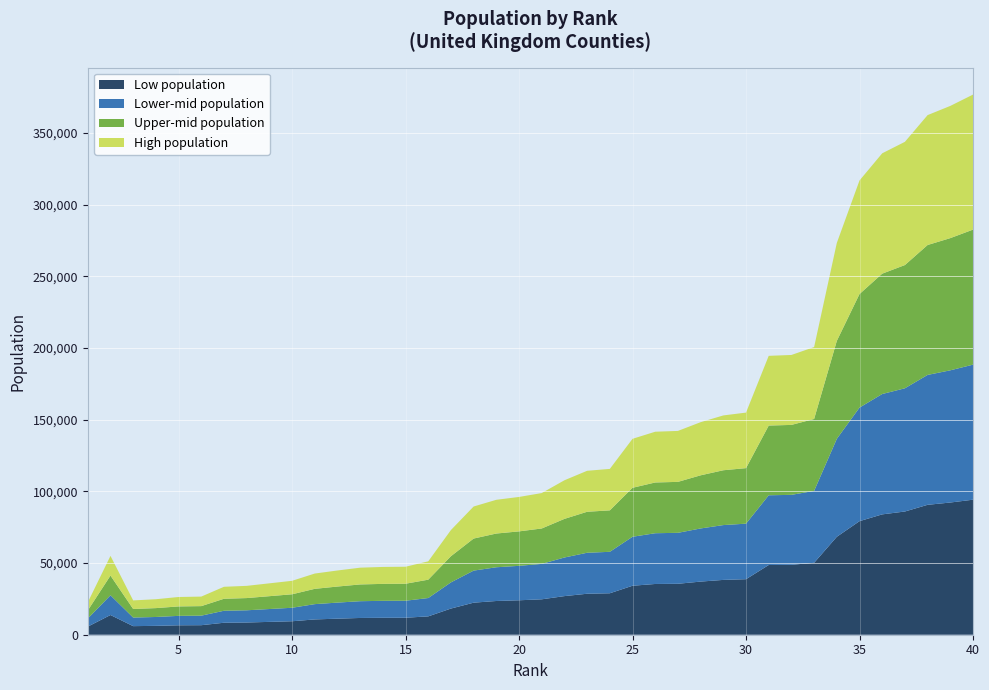

Reading left to right, transcribe all the data shown in this chart.

1=22570	2=55000	3=23940	4=24760	5=26320	6=26600	7=33440	8=34090	9=35850	10=37610	11=42680	12=44812	13=46770	14=47290	15=47430	16=51200	17=73040	18=89455	19=94131	20=96123	21=98830	22=107755	23=114370	24=115684	25=136680	26=141620	27=142184	28=148280	29=152990	30=154965	31=194561	32=195170	33=200680	34=273309	35=316904	36=335856	37=343868	38=362512	39=368921	40=376821